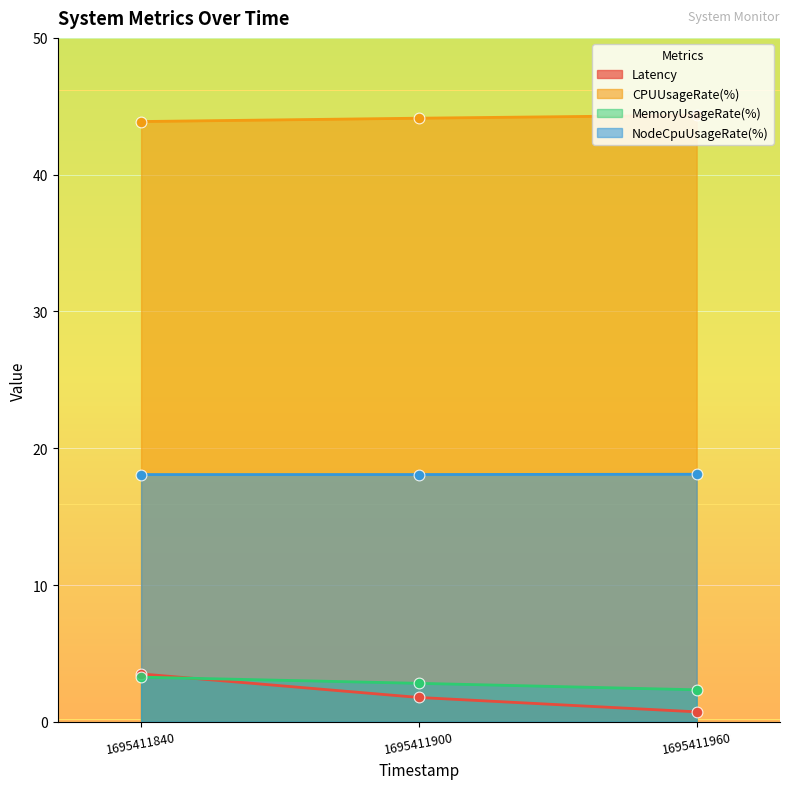

Is the value of Latency at 1695411840 greater than the value of MemoryUsageRate(%) at 1695411840?

Yes